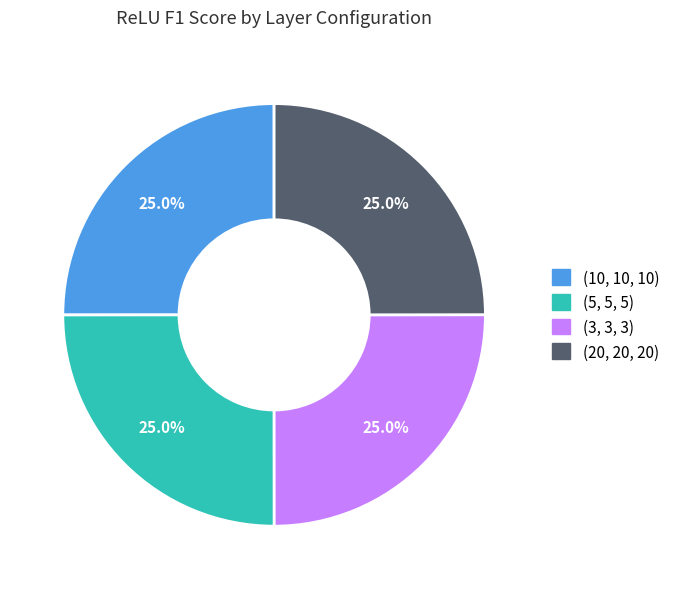

Does any single category account for the majority?

No